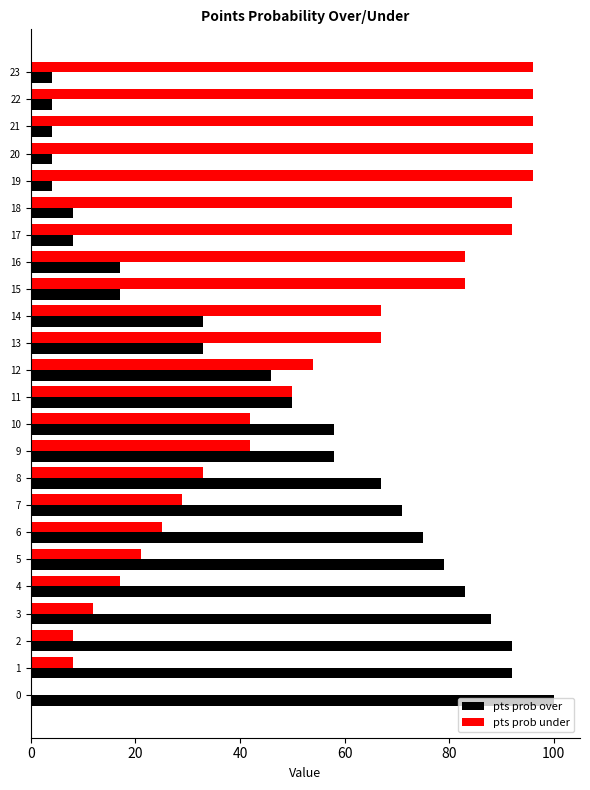

What is the sum of the pts prob over values at 19 and 6?

79